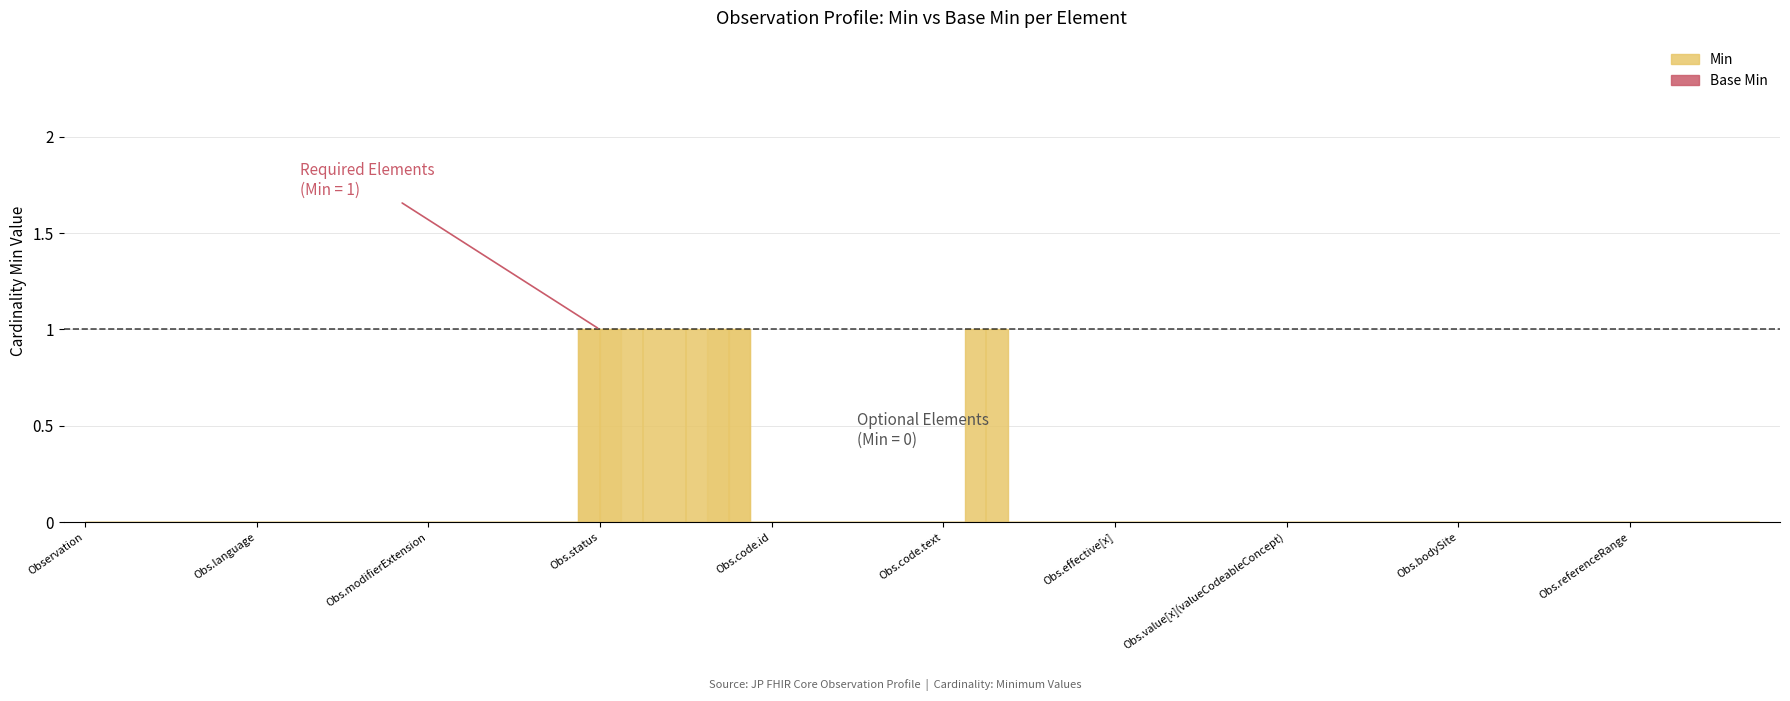

True or false: Min and Base Min intersect in this chart.

False